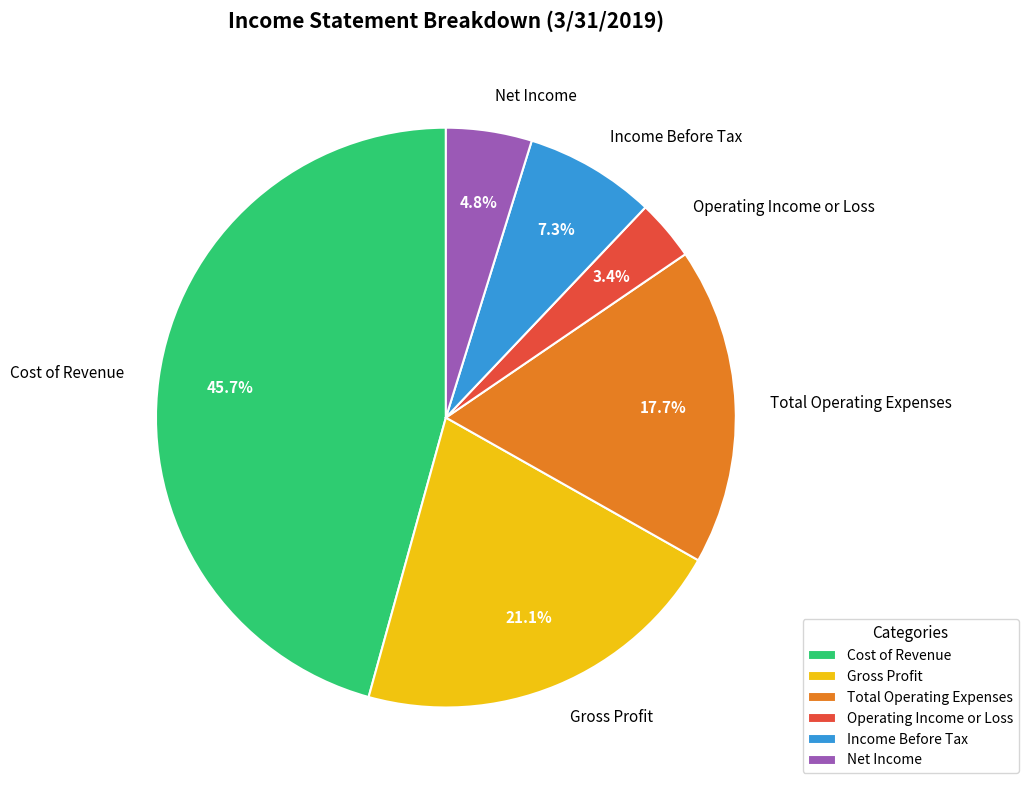

To the nearest percent, what portion does Gross Profit represent?

21%